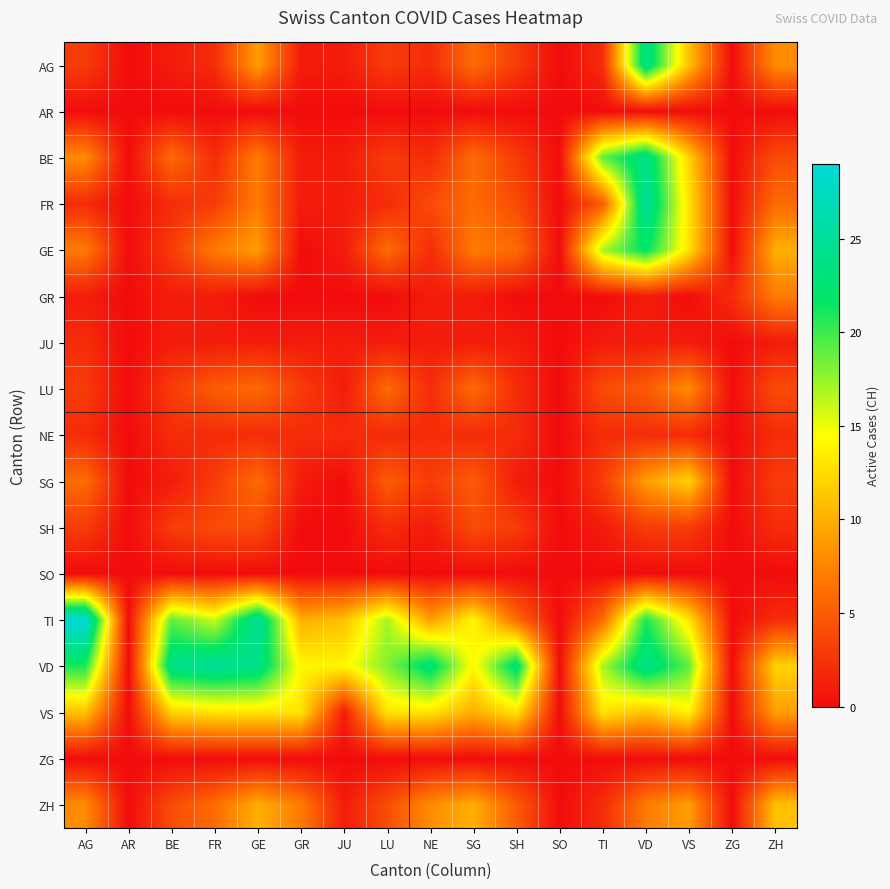

Rank the series by their maximum value, from lowest to highest.

AR, SO, ZG, JU, NE, SH, GR, LU, ZH, SG, VS, GE, AG, BE, FR, VD, TI